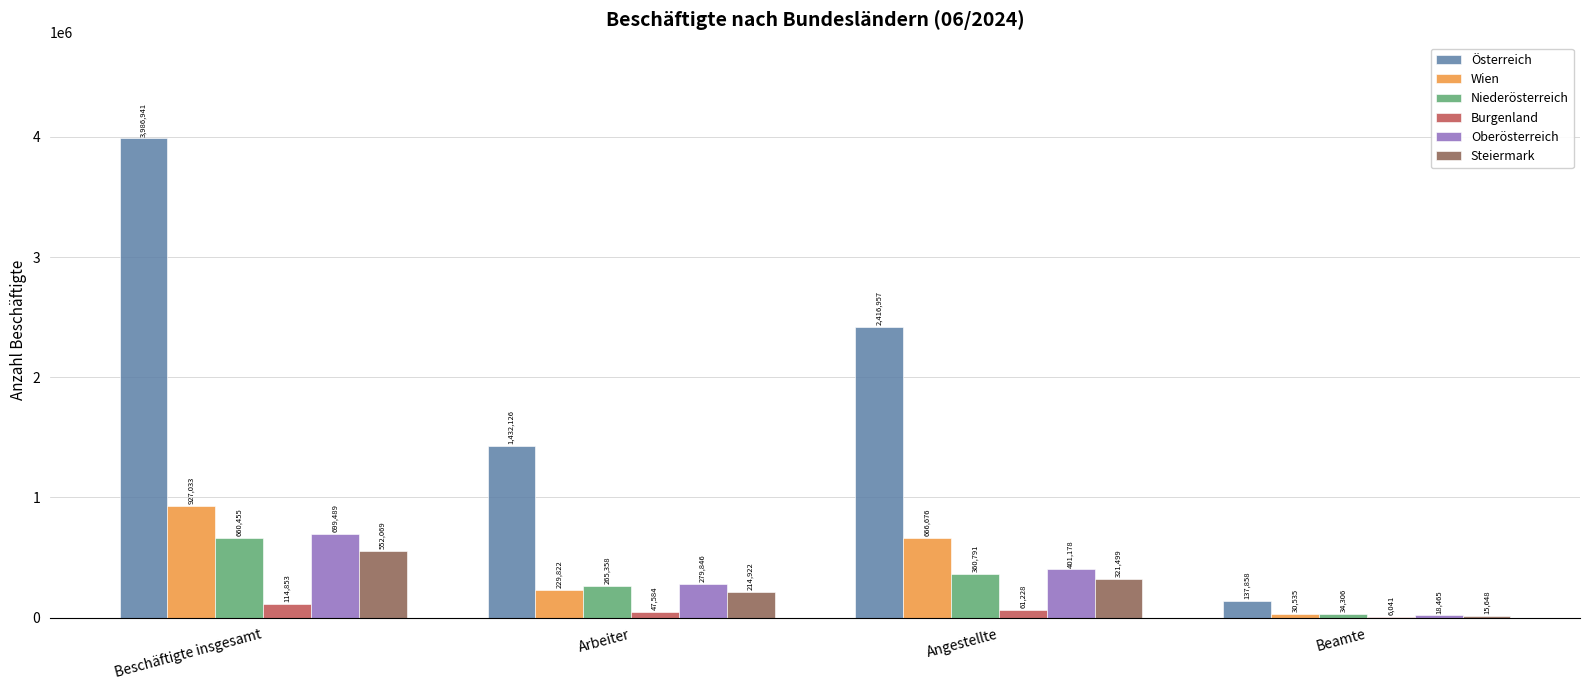

At which category does the chart reach its peak across all series?

Beschäftigte insgesamt